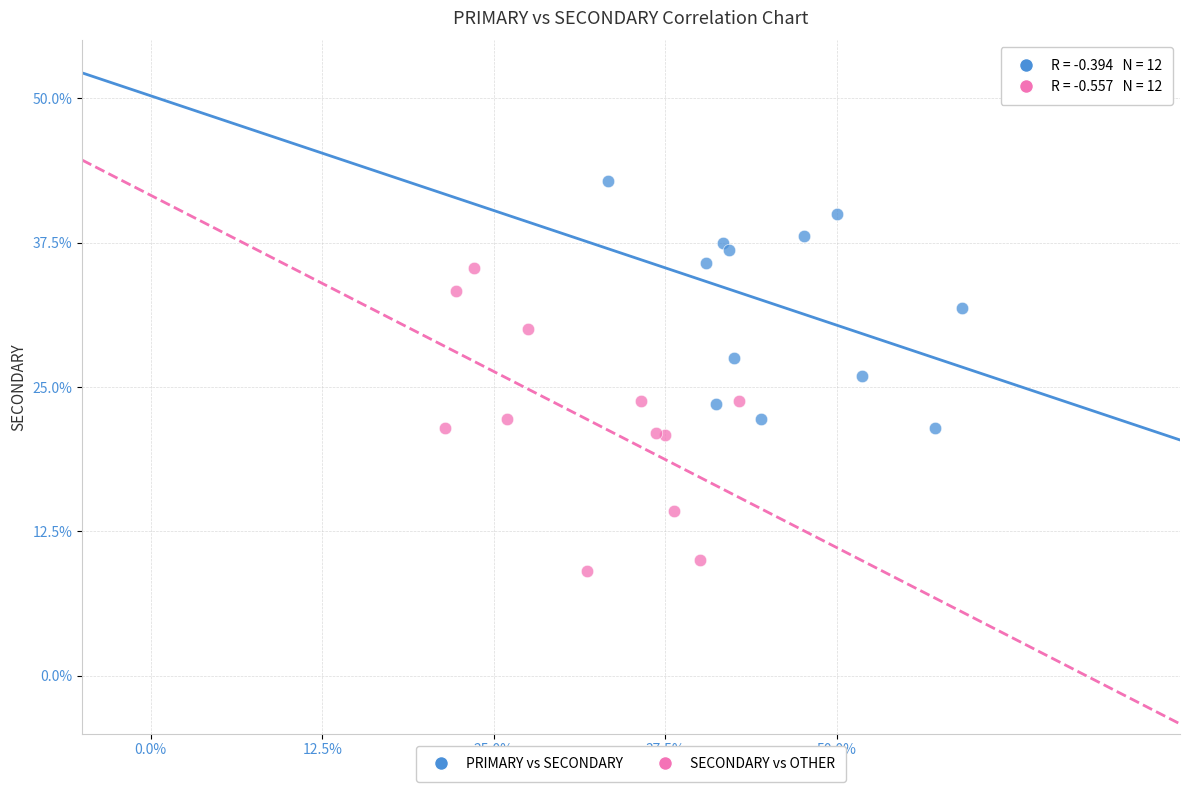

Which series has the widest spread of Y values?

SECONDARY vs OTHER